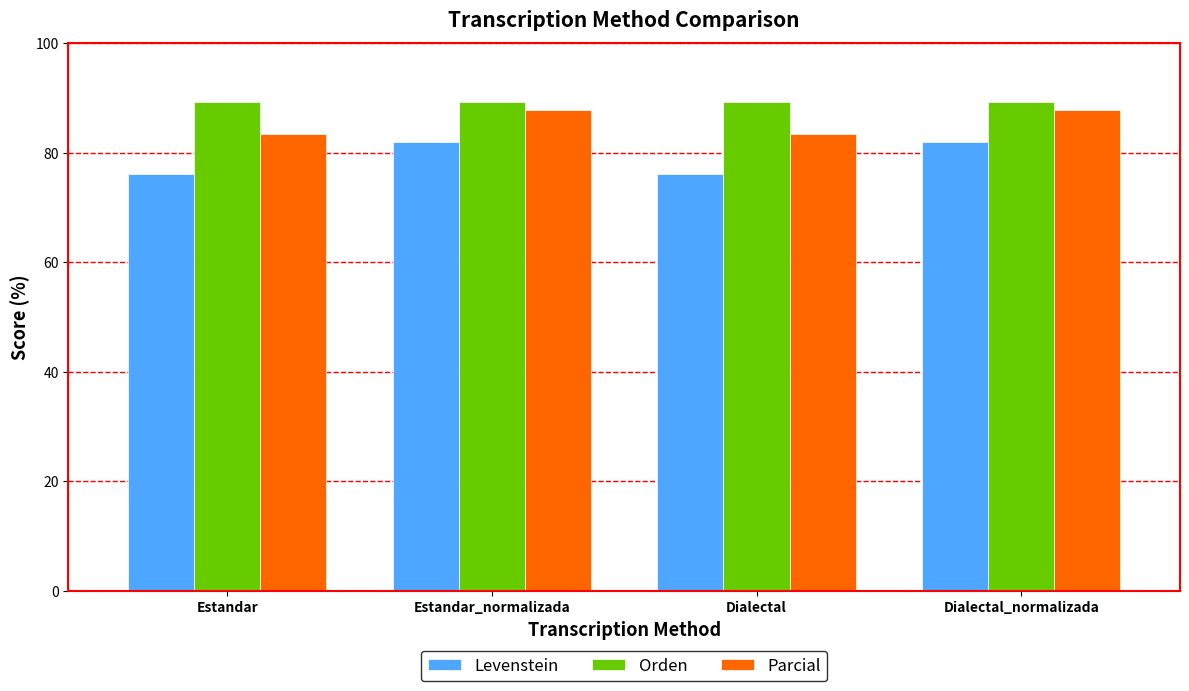

What is the average value of the Levenstein series?

79.0